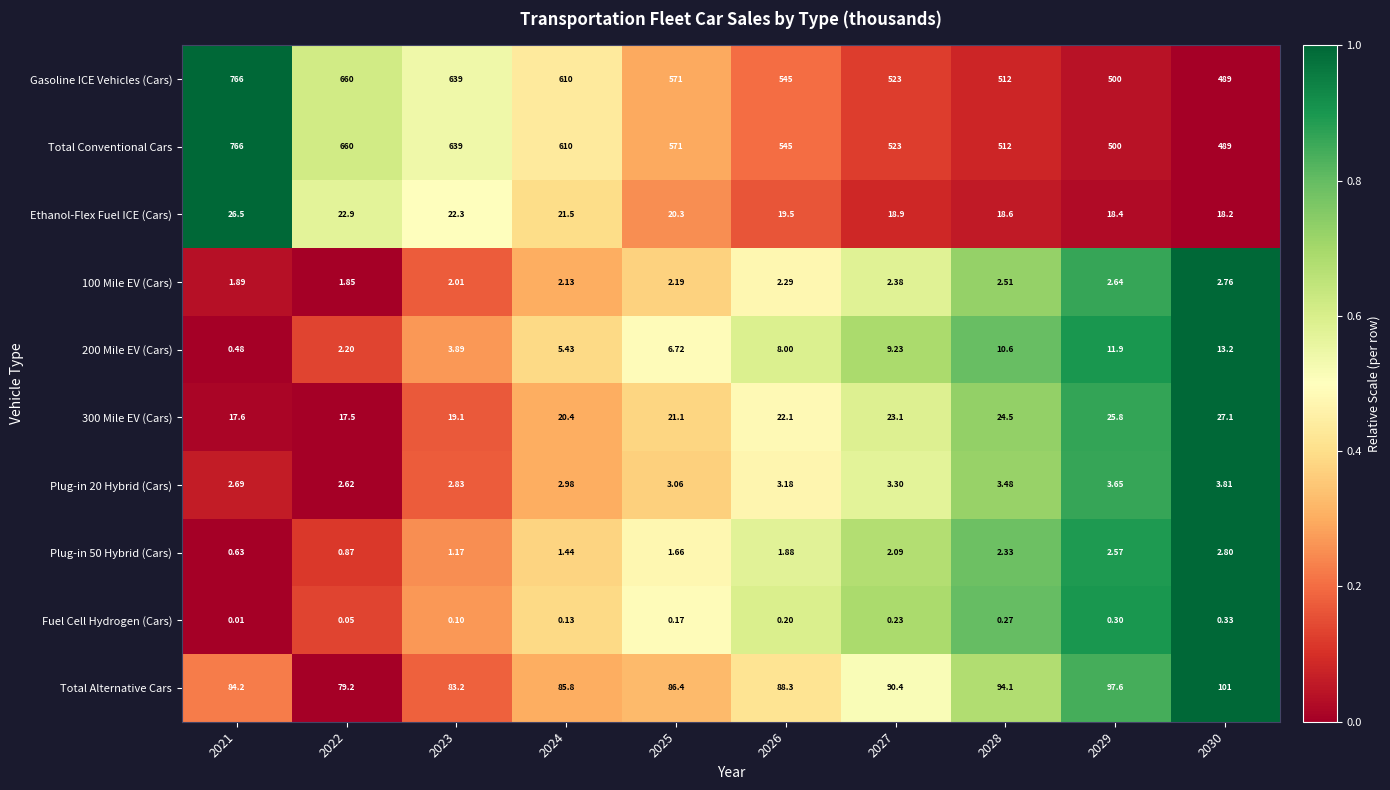

How many values in the Ethanol-Flex Fuel ICE (Cars) series are below 20?

5